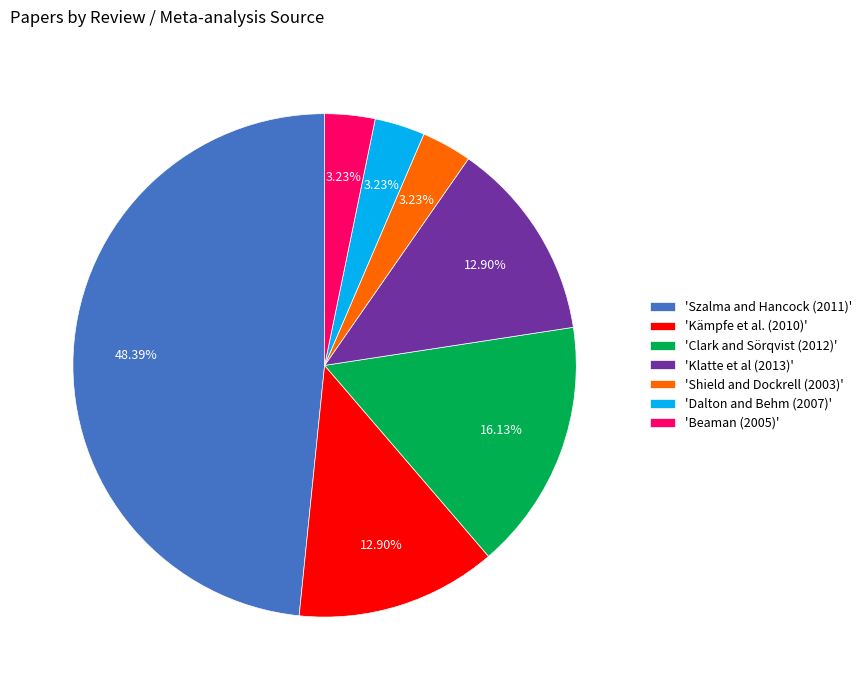

Is there any slice that represents more than half of the pie?

No